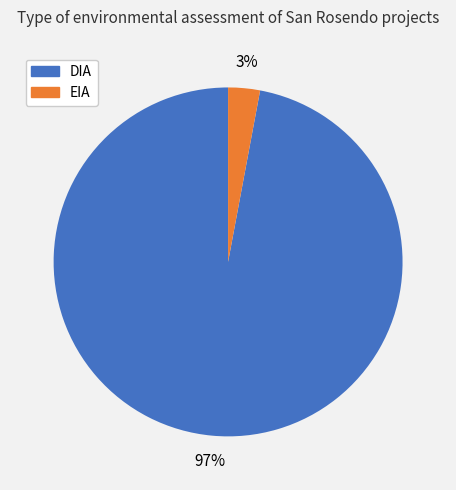

True or false: DIA accounts for 97% of the total.

True